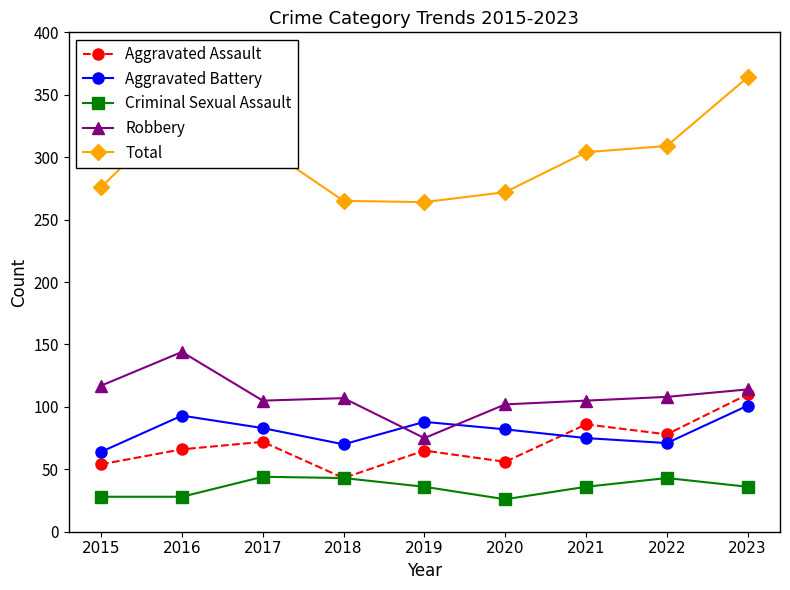

Is the value of Aggravated Battery at 2021 greater than the value of Criminal Sexual Assault at 2020?

Yes